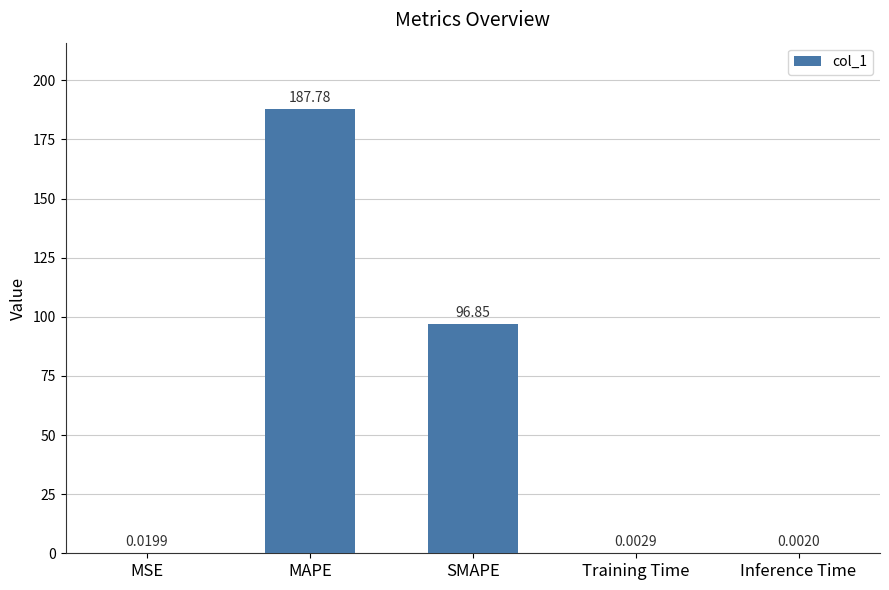

Between MSE and Training Time, which is larger?

MSE